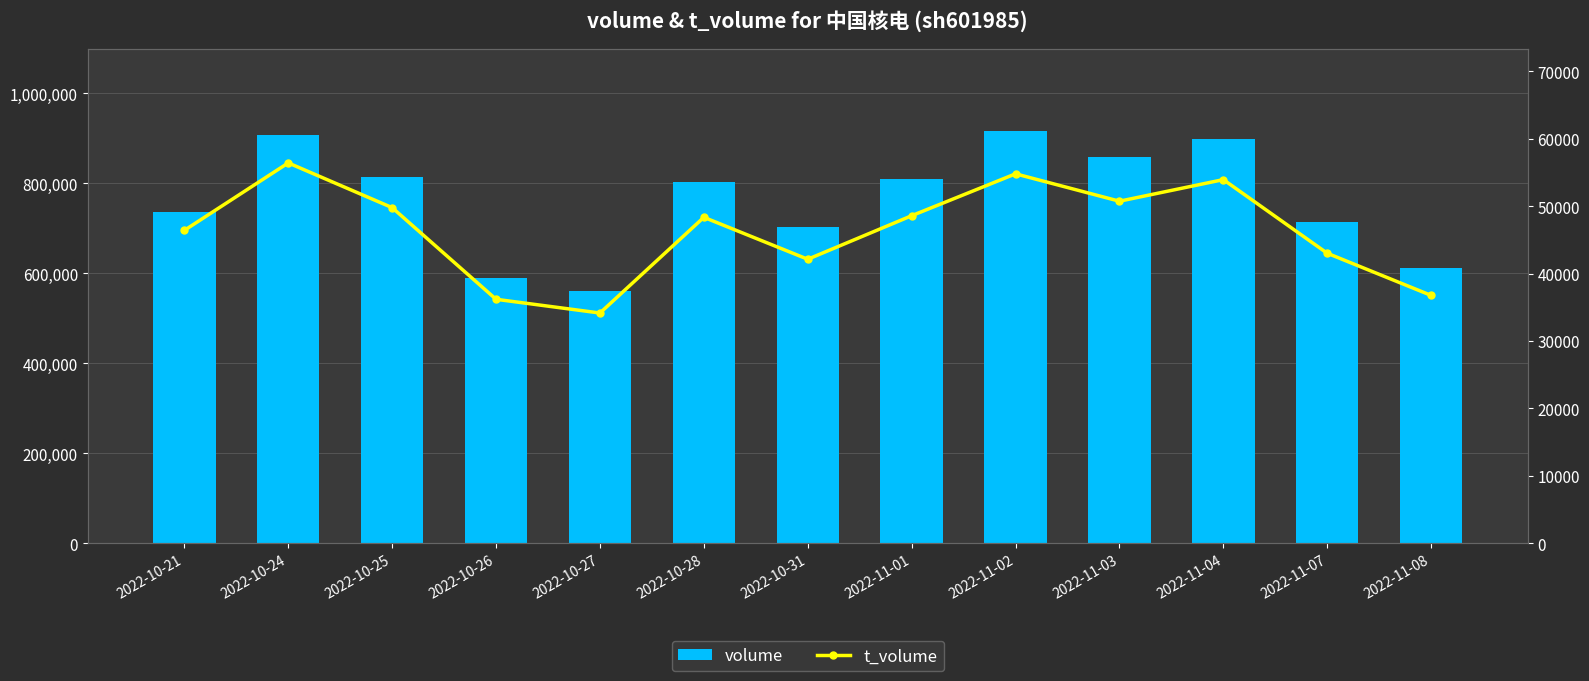

At which category is the sum across all series the highest?

2022-11-02